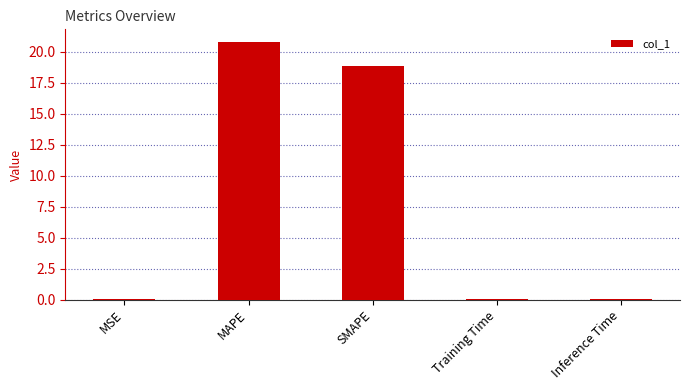

What is the greatest value displayed?

20.8